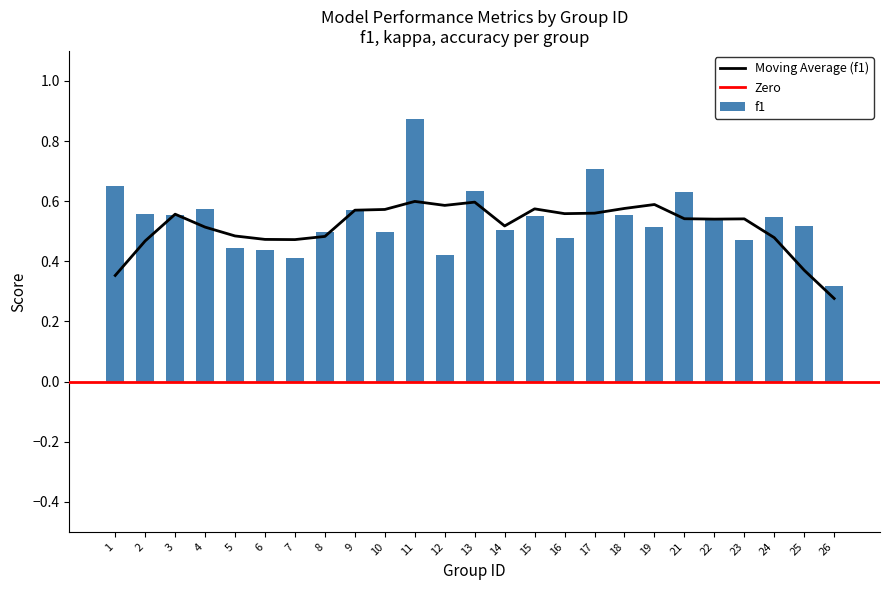

The value of f1 at 6 is 0.7. True or false?

False